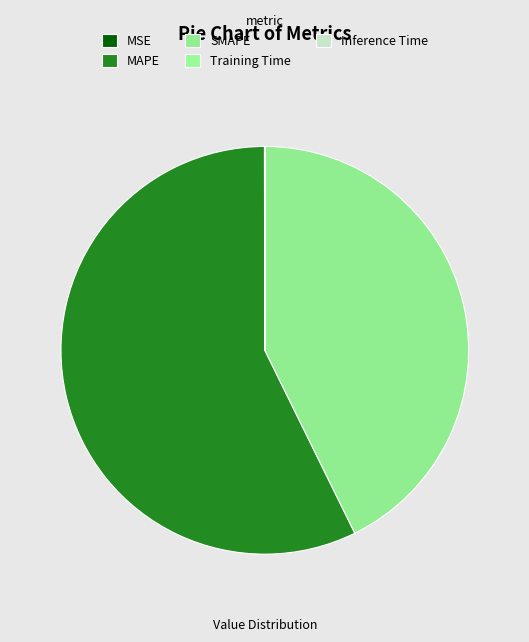

Combined, do MAPE and MSE account for over 50%?

Yes